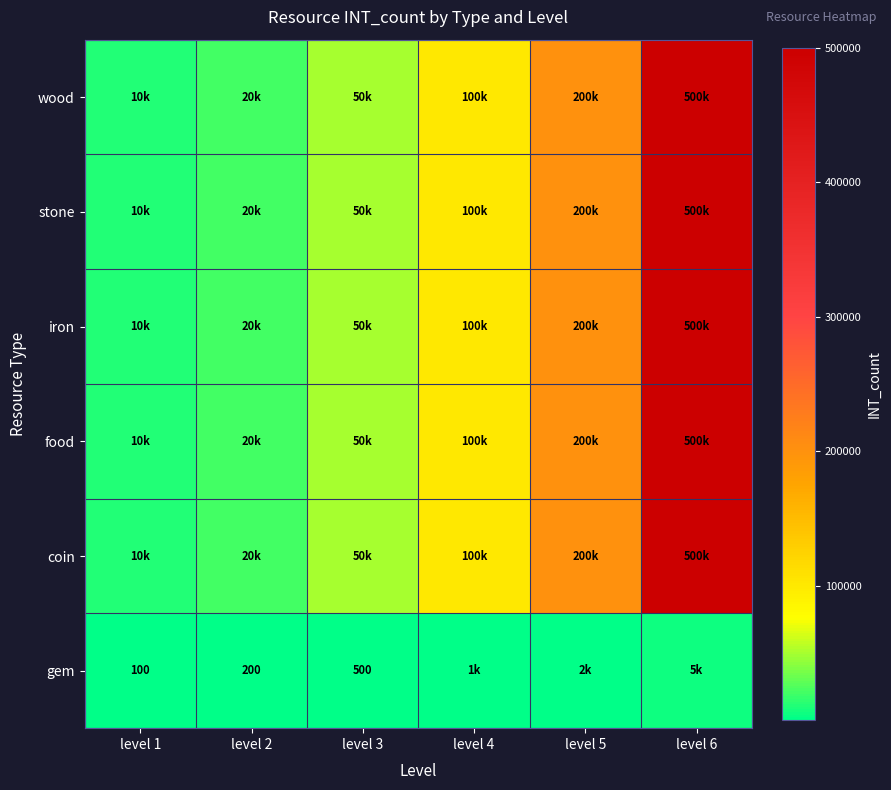

At which category does the chart reach its minimum across all series?

level 1